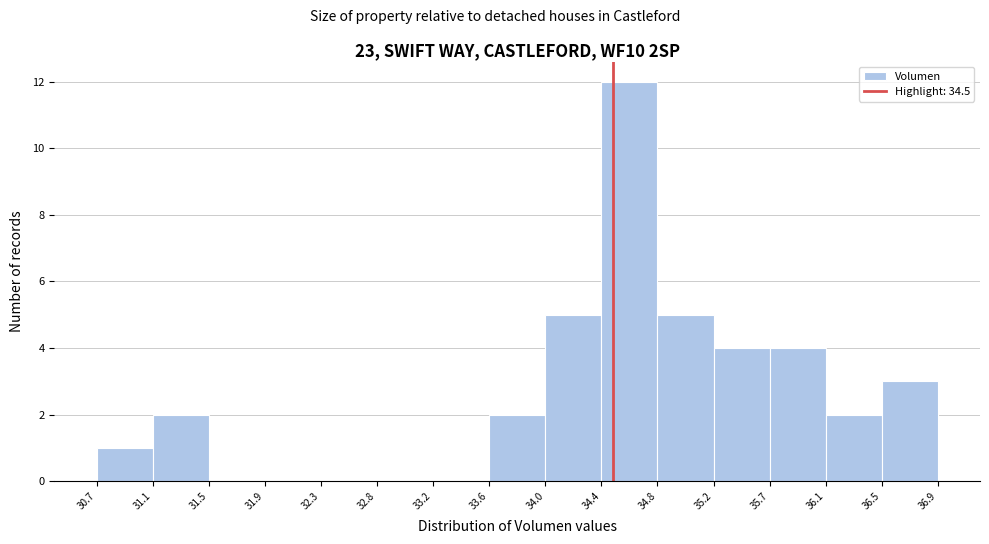

Reading left to right, transcribe this chart: for each bar, give the range it covers on the x-axis and its height. The values are not printed on the chart, so give them approximately, as read against the axis.

30.7 to 31.1: 1
31.1 to 31.5: 2
31.5 to 31.9: 0
31.9 to 32.3: 0
32.3 to 32.8: 0
32.8 to 33.2: 0
33.2 to 33.6: 0
33.6 to 34.0: 2
34.0 to 34.4: 5
34.4 to 34.8: 12
34.8 to 35.2: 5
35.2 to 35.7: 4
35.7 to 36.1: 4
36.1 to 36.5: 2
36.5 to 36.9: 3